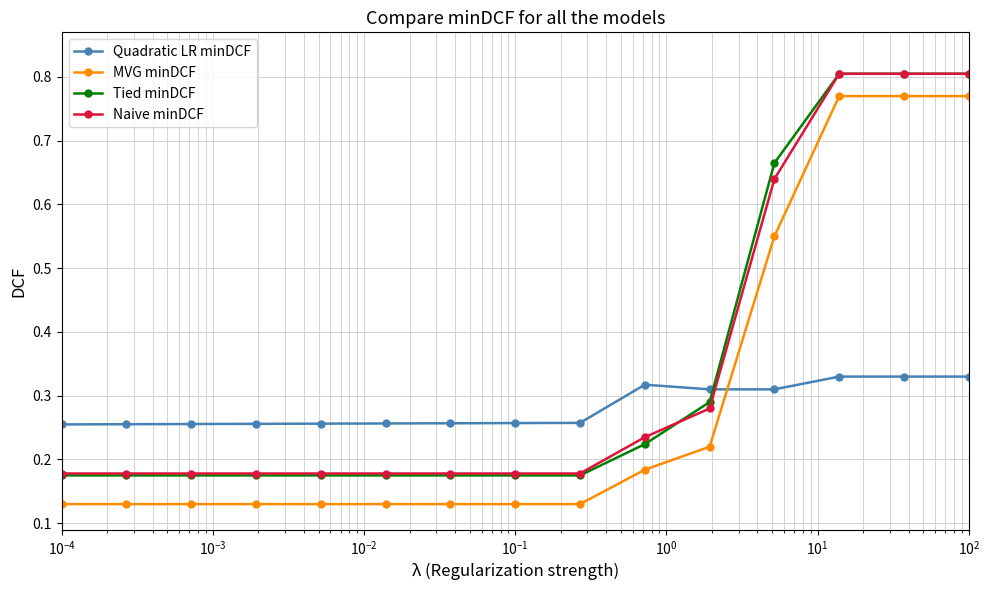

At how many categories does at least one series exceed 0?

15